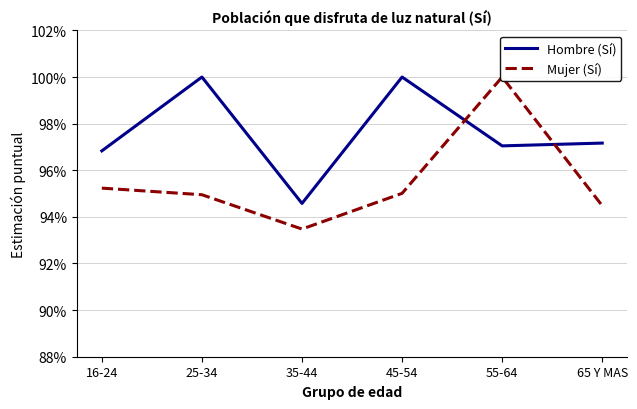

Reading left to right, transcribe all the data shown in this chart.

Hombre (Sí): 1.0	1.0	0.9	1.0	1.0	1.0
Mujer (Sí): 1.0	0.9	0.9	1.0	1.0	0.9